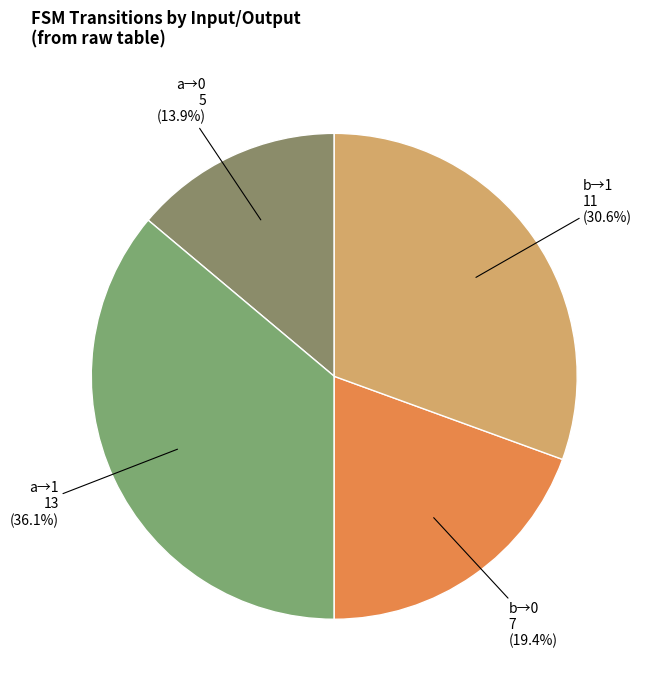

How much of the chart is everything except a→1?

63.9%